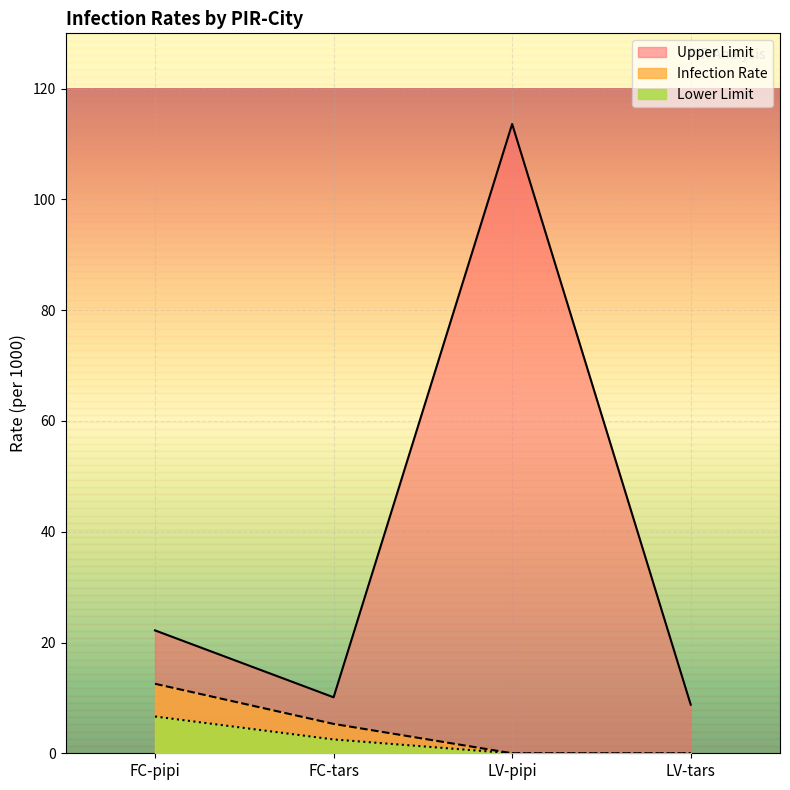

True or false: Upper Limit and Lower Limit intersect in this chart.

False